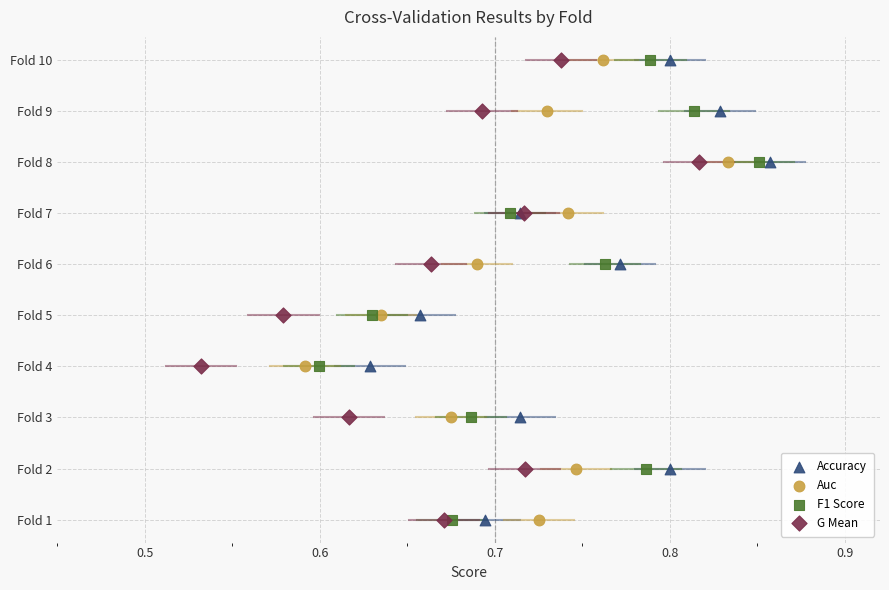

What are all the series names shown in the legend?

Accuracy, Auc, F1 Score, G Mean